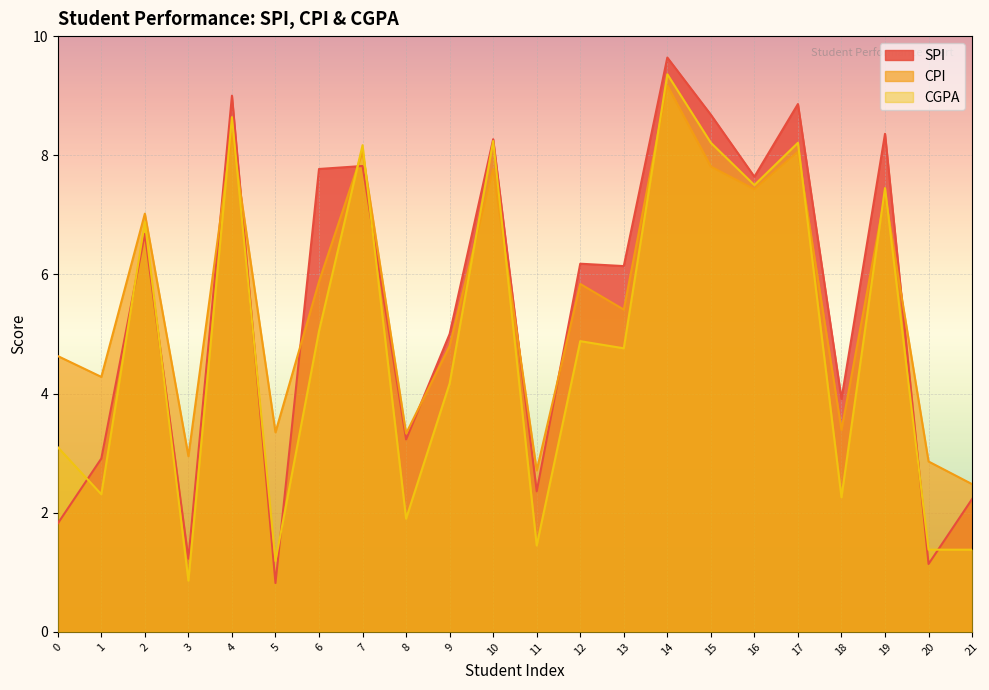

At how many categories does at least one series exceed 3?

18